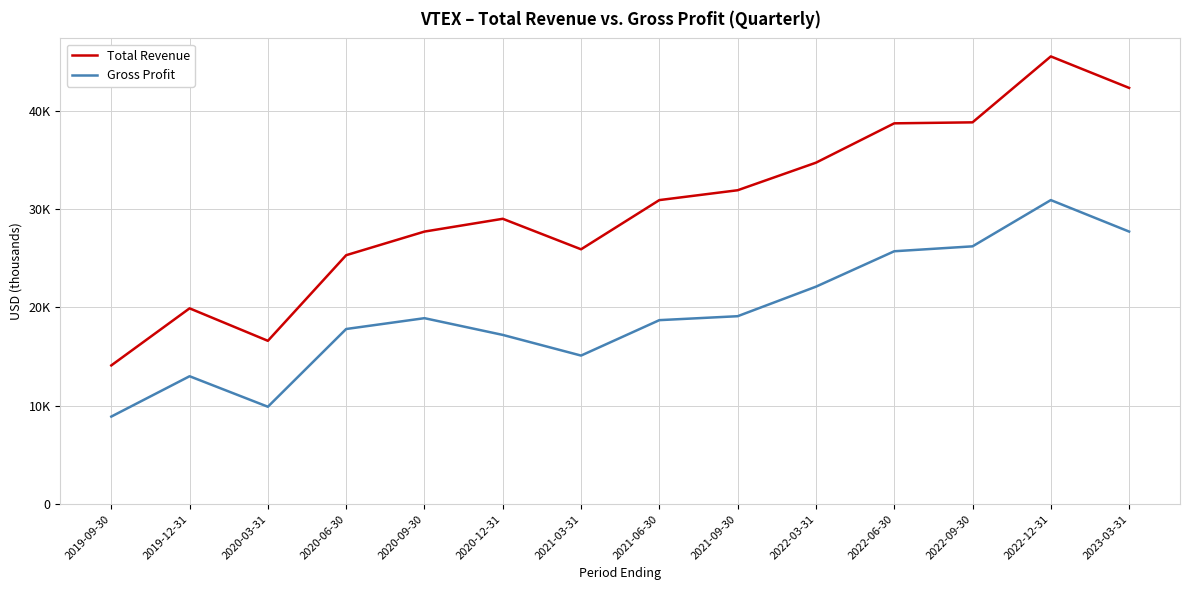

Does the chart display data point markers on the line(s)?

No